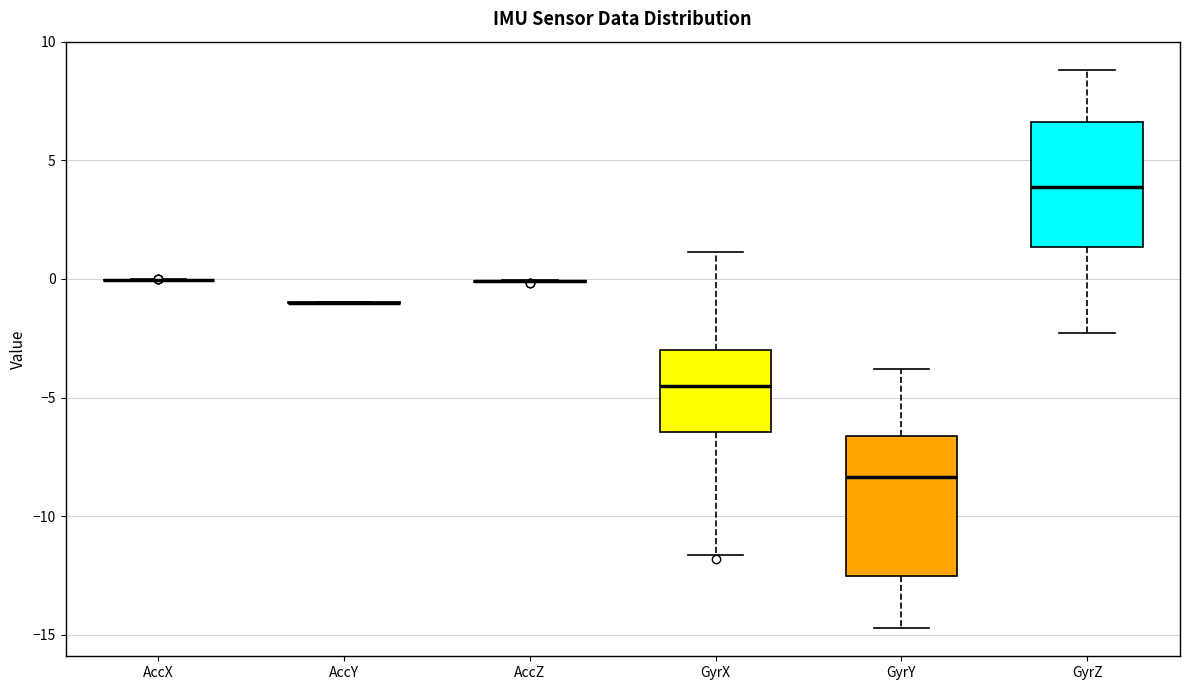

Where is the lower edge of the box for GyrY on the y-axis? The values are not printed on the chart, so give them approximately, as read against the axis.

-12.5